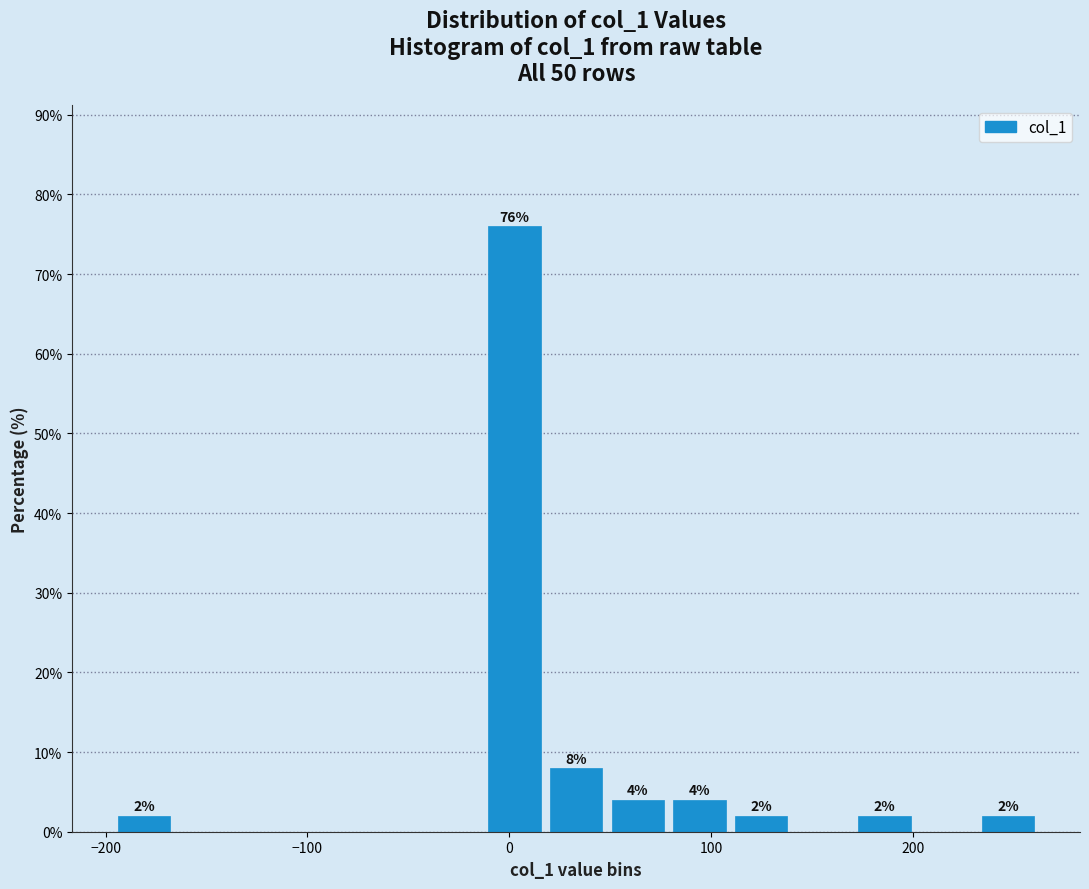

Read against the x-axis, roughly where is the centre of the tallest bar?

0